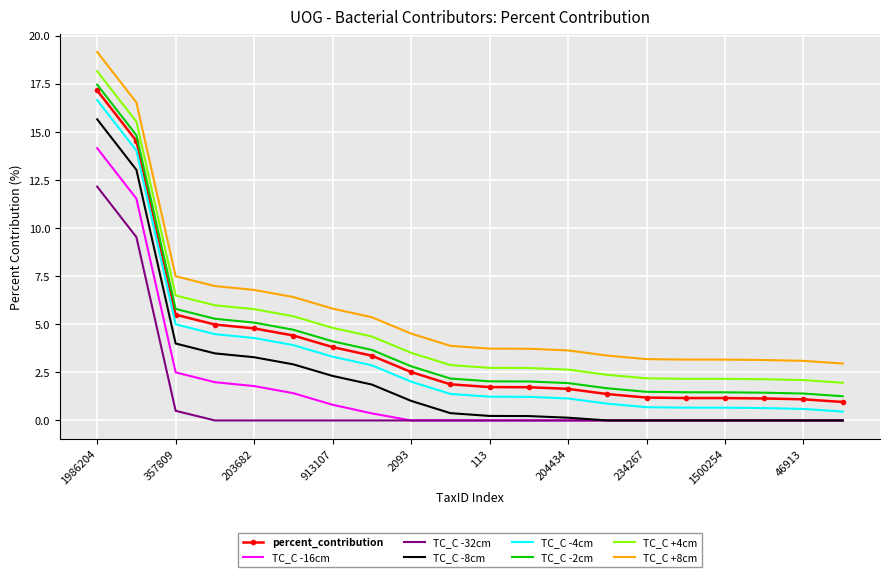

True or false: TC_C +4cm and TC_C -8cm cross at least once.

False